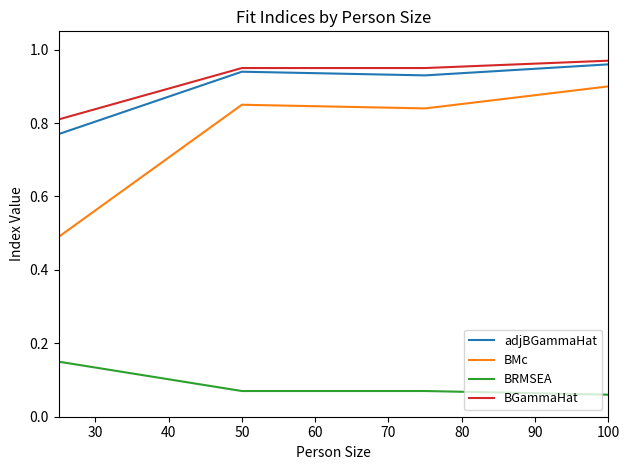

Which series has the largest range (max minus min)?

BMc